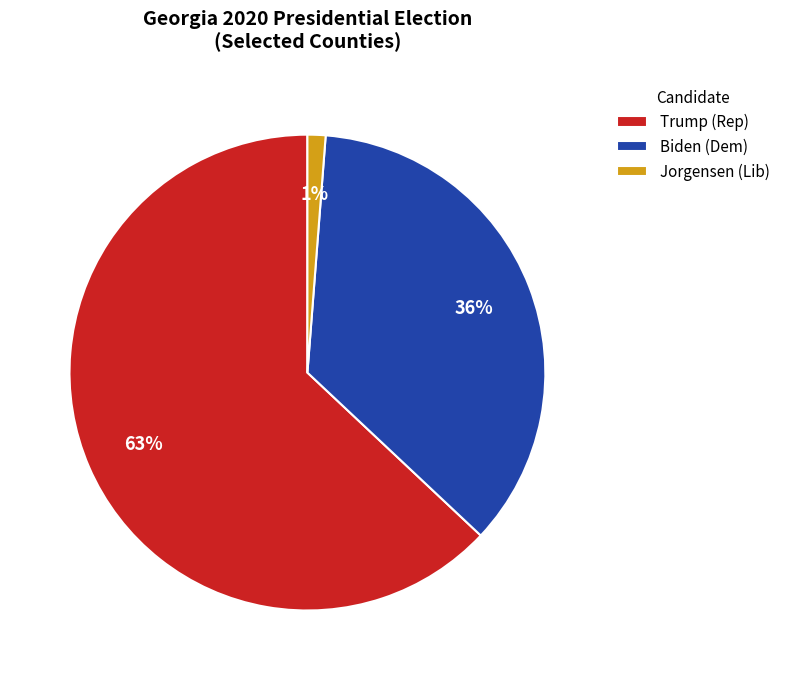

Between Jorgensen (Lib) and Trump (Rep), which is larger?

Trump (Rep)